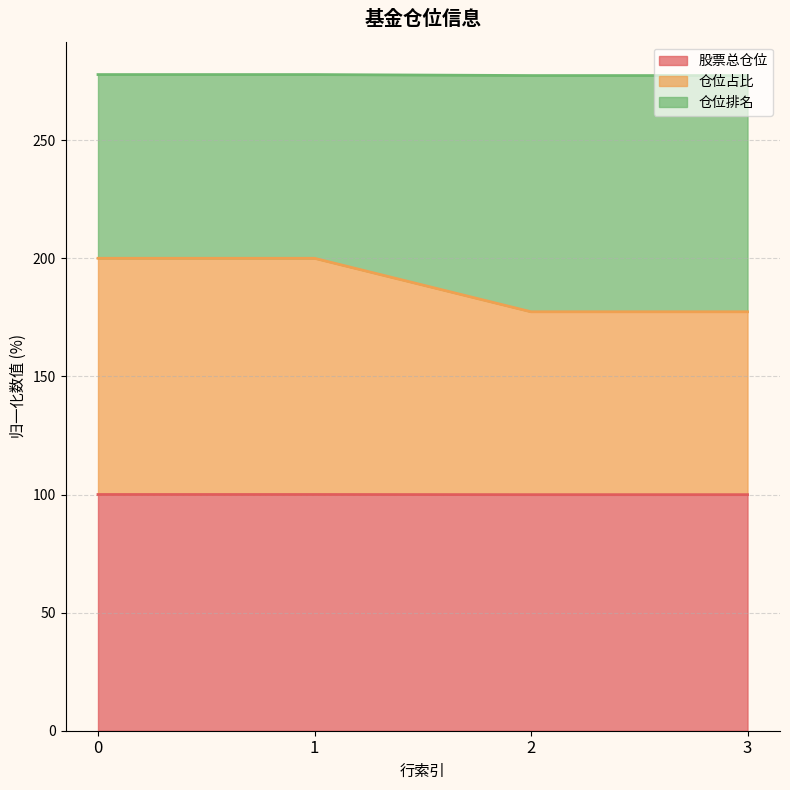

The value of 股票总仓位 at 0 is 100.0. True or false?

True